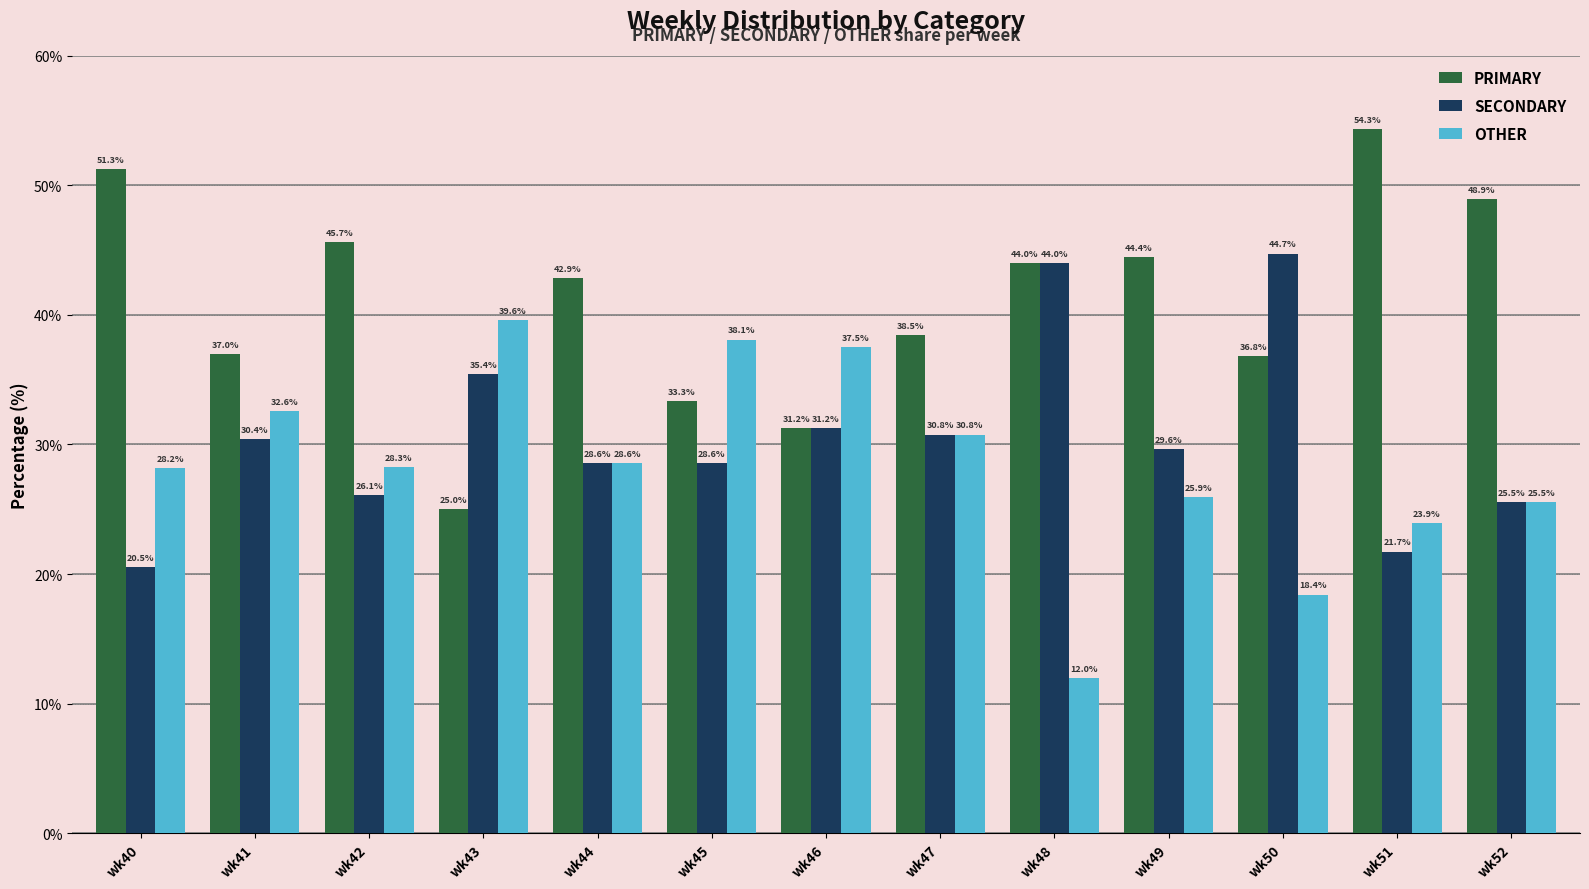

Which series has the widest spread of values?

PRIMARY